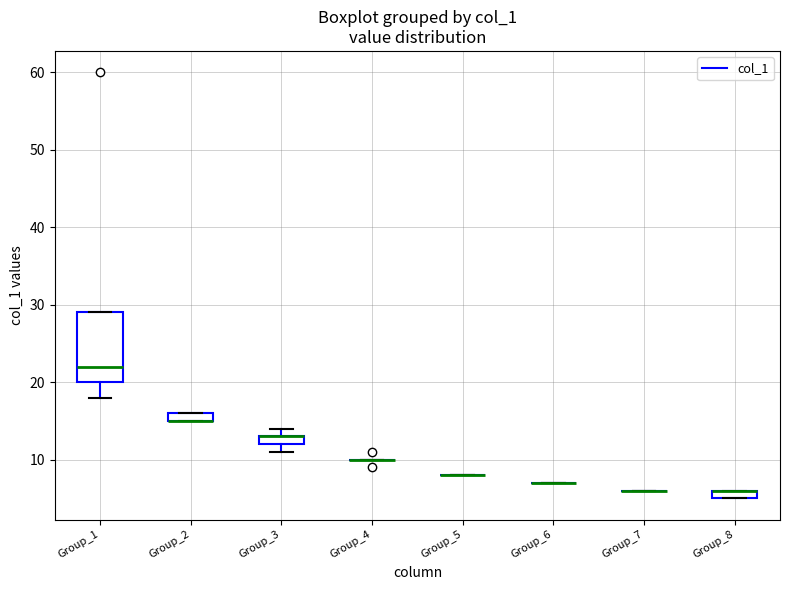

Which box is the tallest, from its lower edge to its upper edge?

Group_1